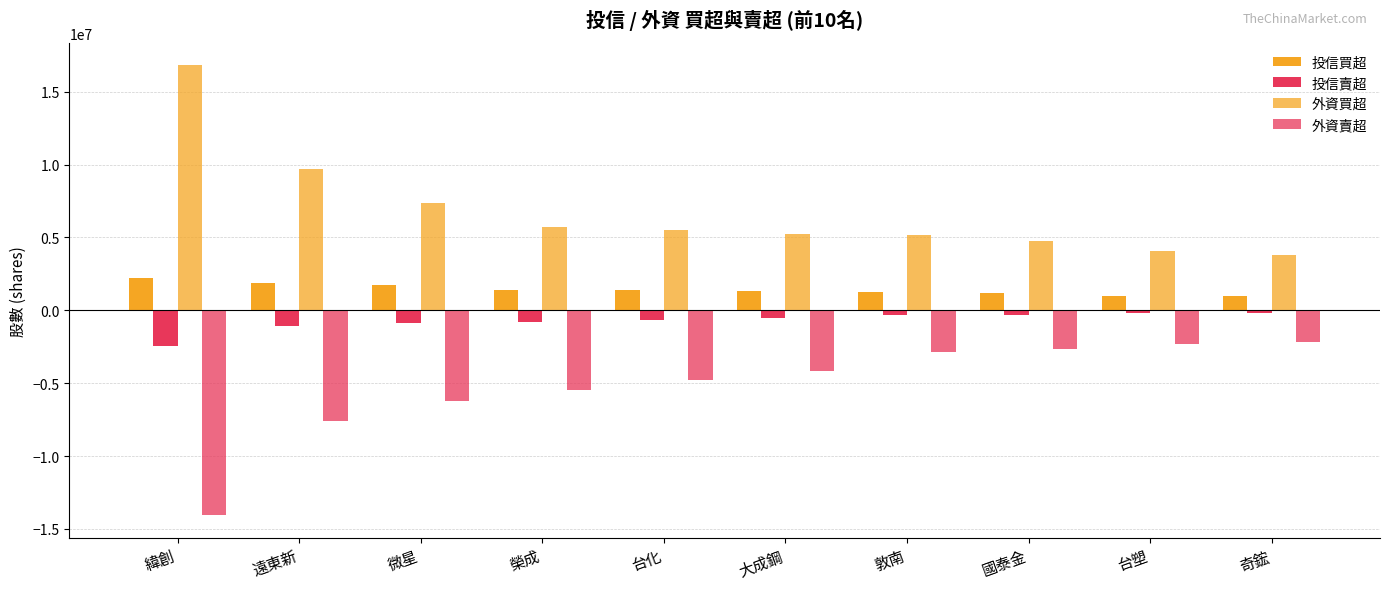

How many categories are shown in the chart?

10